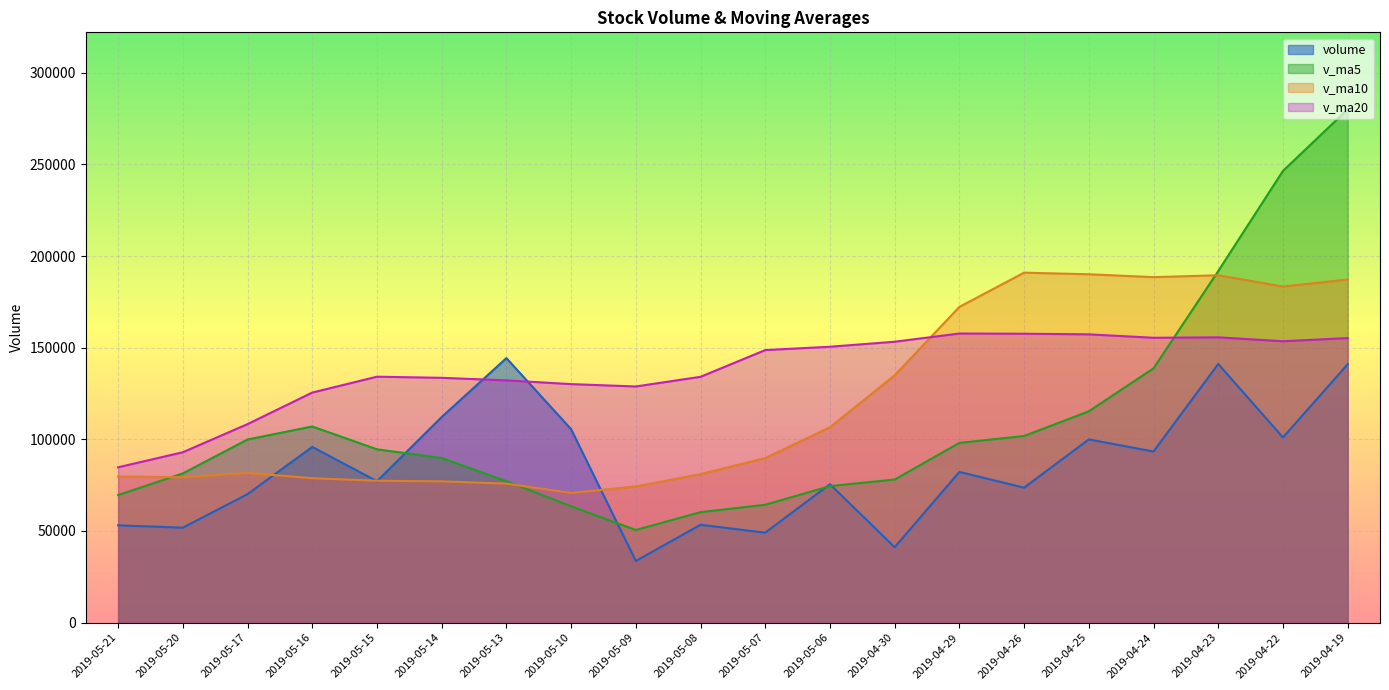

In v_ma5, how many points are higher than both neighbors (excluding endpoints)?

1